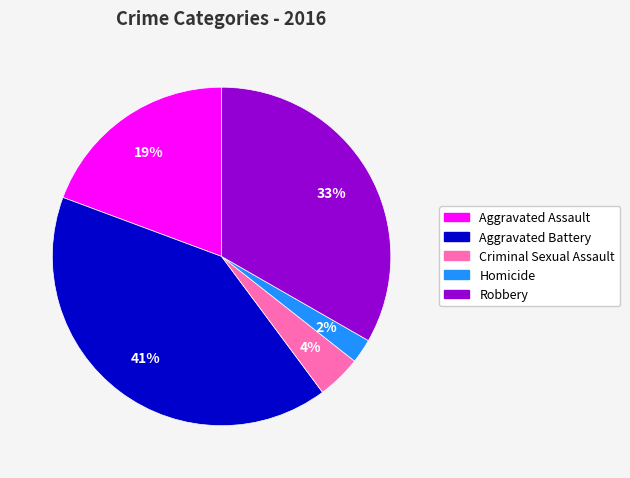

To the nearest percent, what portion does Criminal Sexual Assault represent?

4%